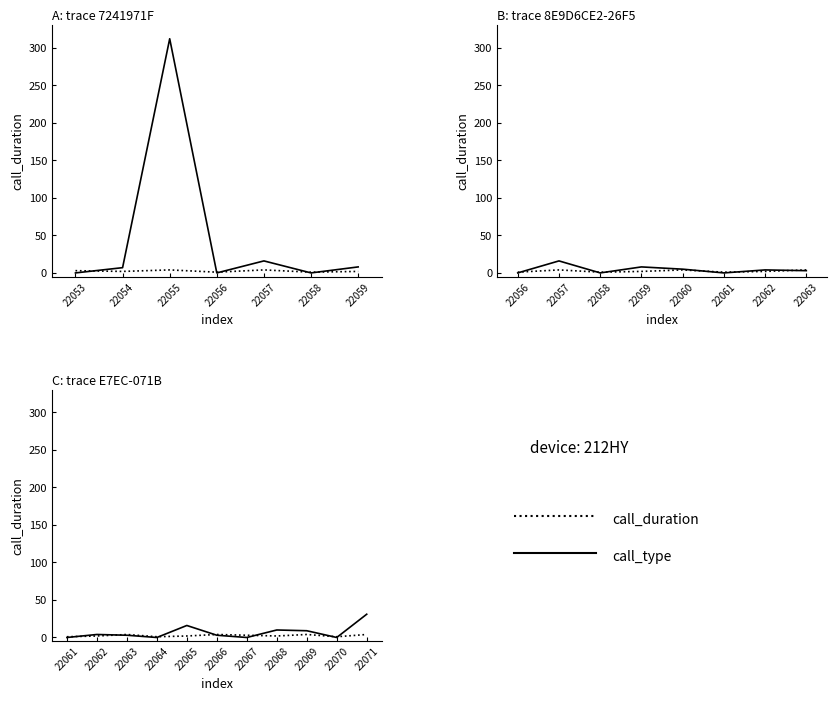

Is the value of call_duration at 22065 greater than the value of call_type at 22064?

Yes